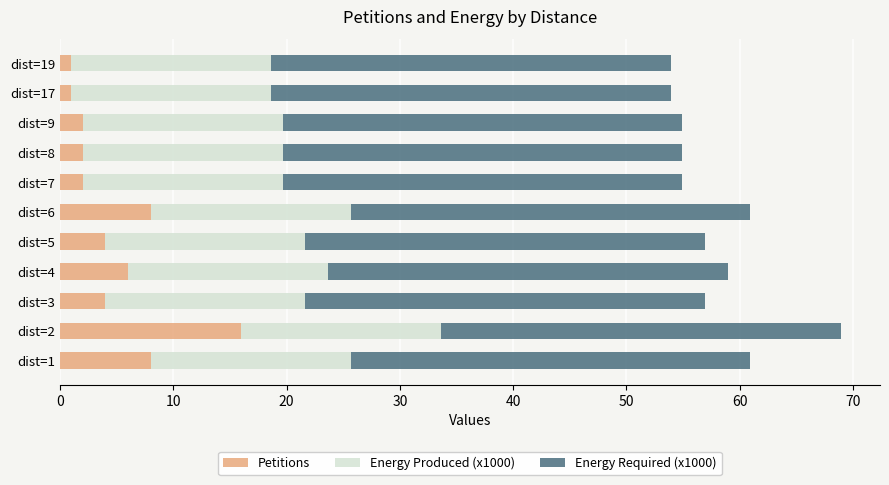

At which label does Petitions reach its peak?

dist=2